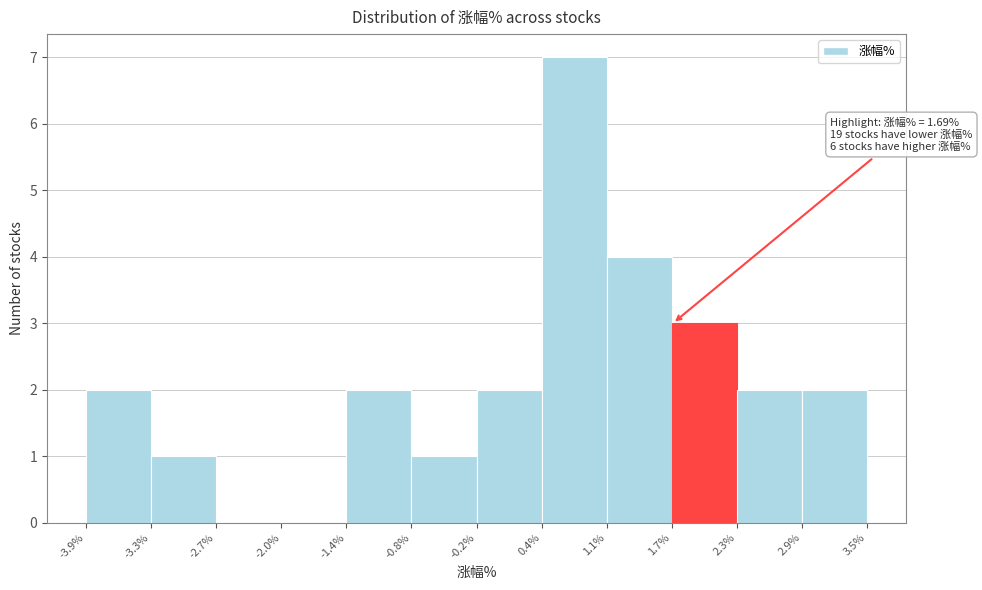

Over which range of the x-axis is the bar tallest?

0.4% to 1.1%